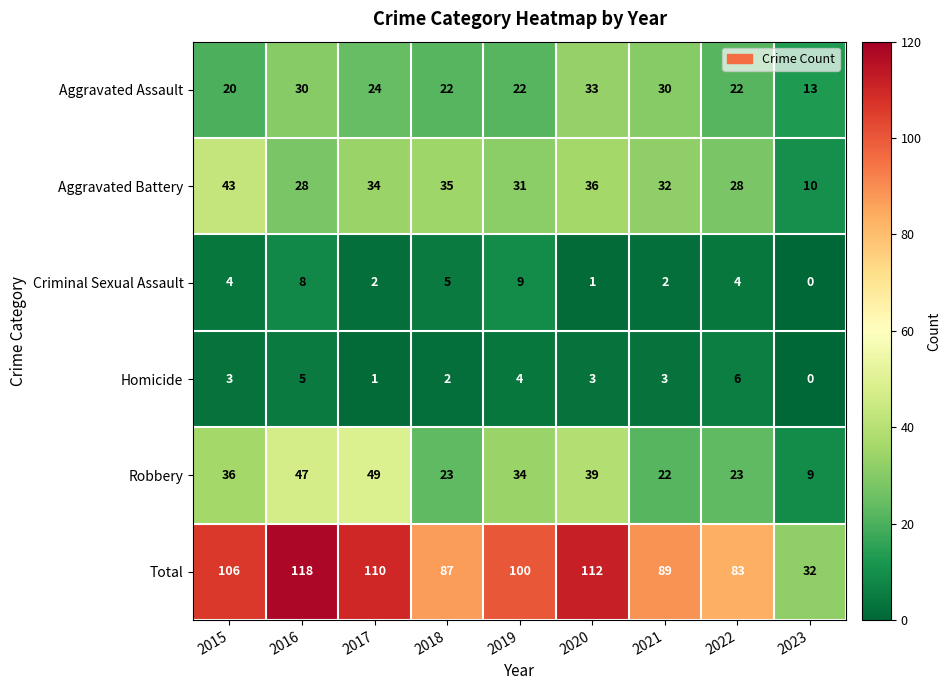

What is the sum of the Criminal Sexual Assault values at 2022 and 2020?

5